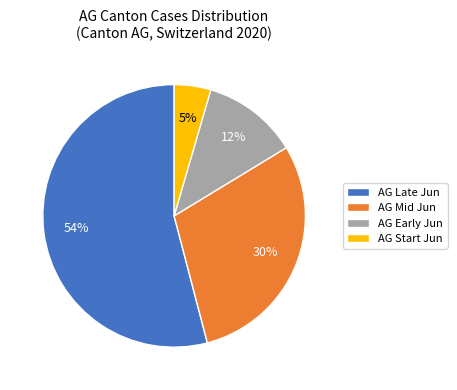

What is the ratio of the value at AG Late Jun to the value at AG Mid Jun?

1.8